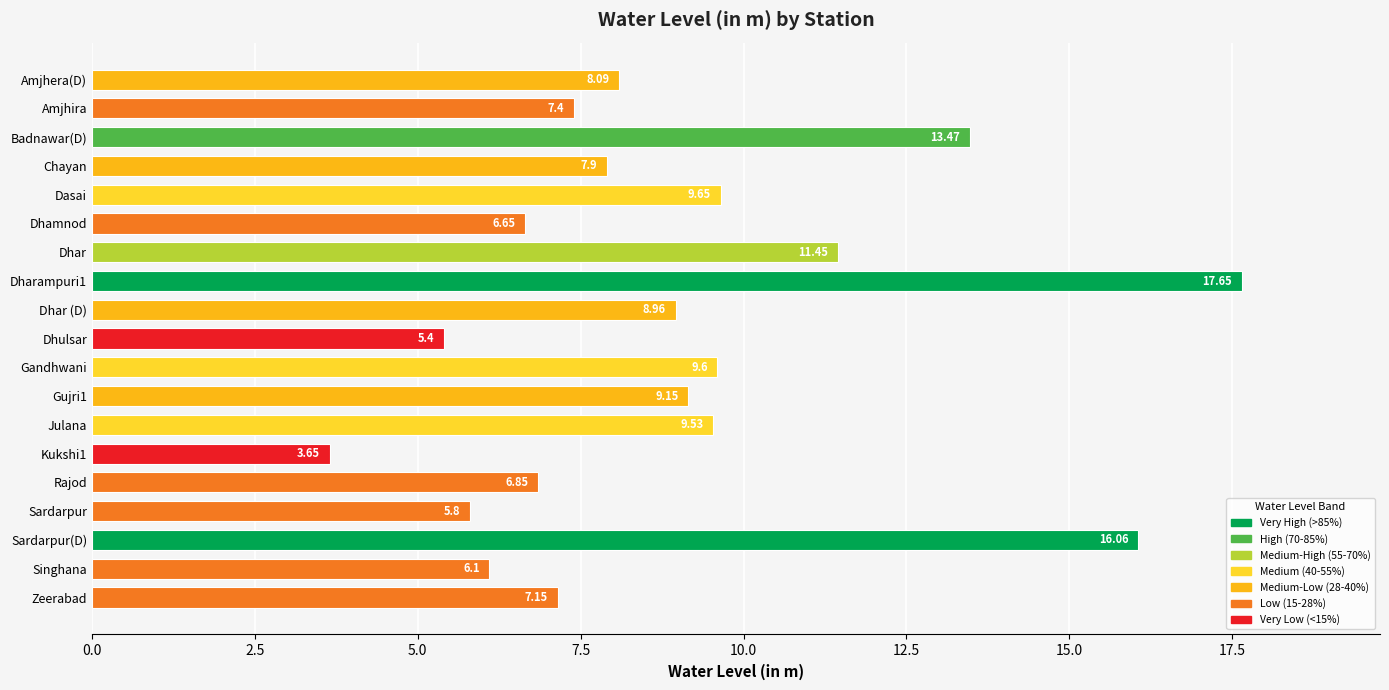

What is the sum of the values at Dhulsar and Julana?

14.9